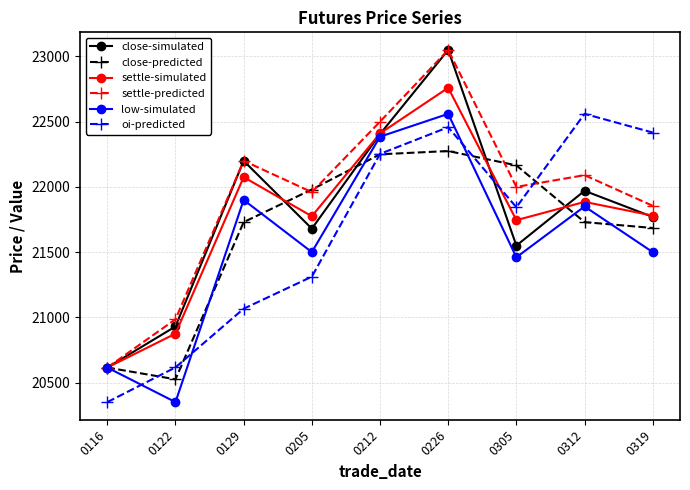

At which category does oi-predicted reach its first local peak?

0226